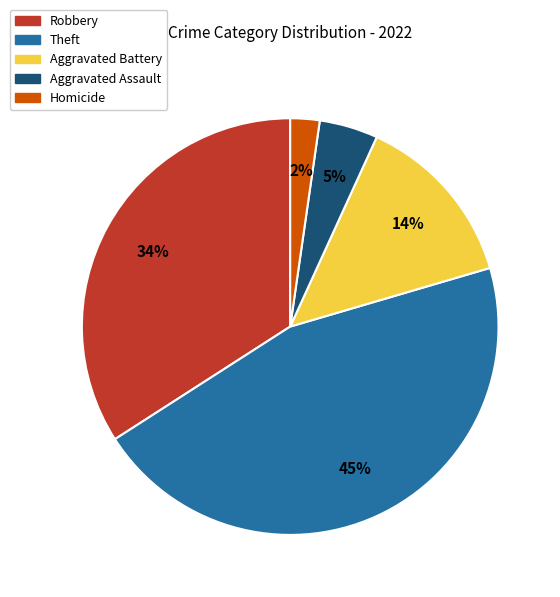

To the nearest percent, what is the difference between the largest and smallest slice percentages?

43%